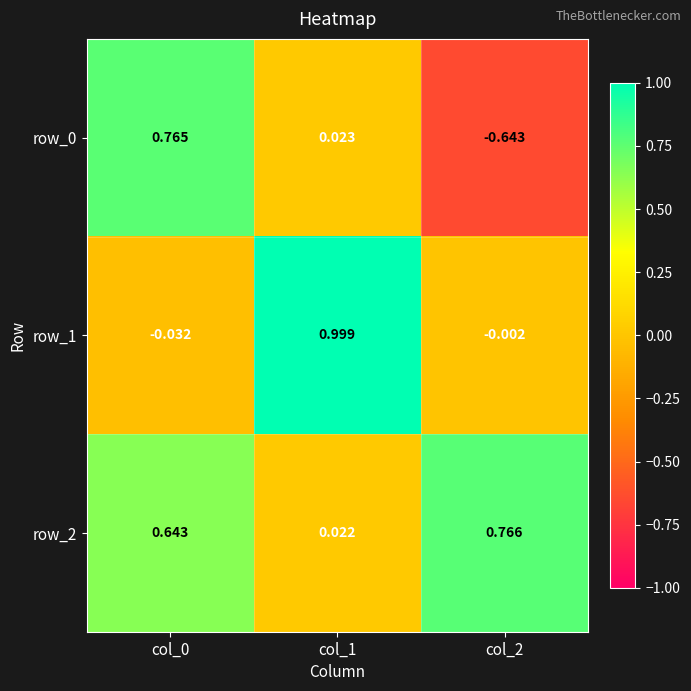

The row_1 series shows 1.0 at col_1. True or false?

True